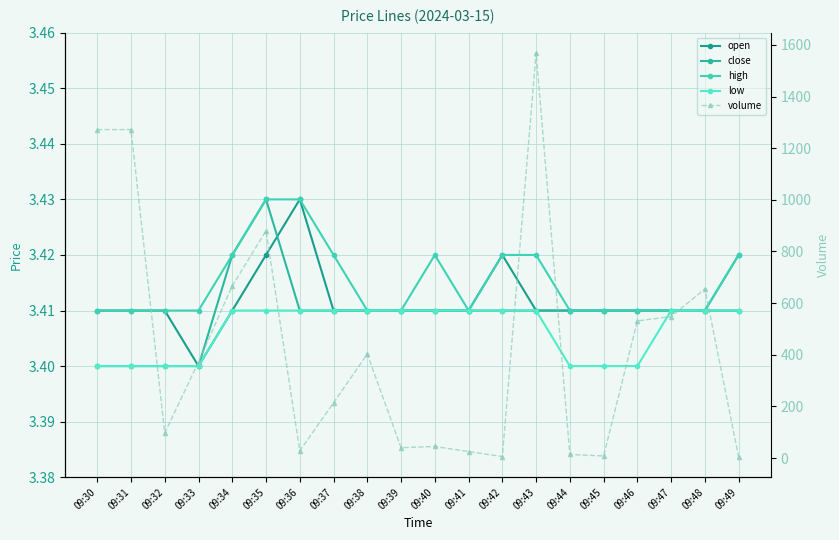

What is the average value of the high series?

3.4